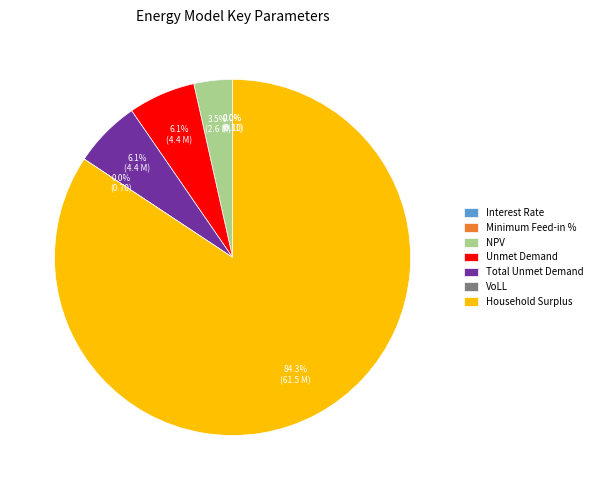

Which slice is the smallest?

Minimum Feed-in %